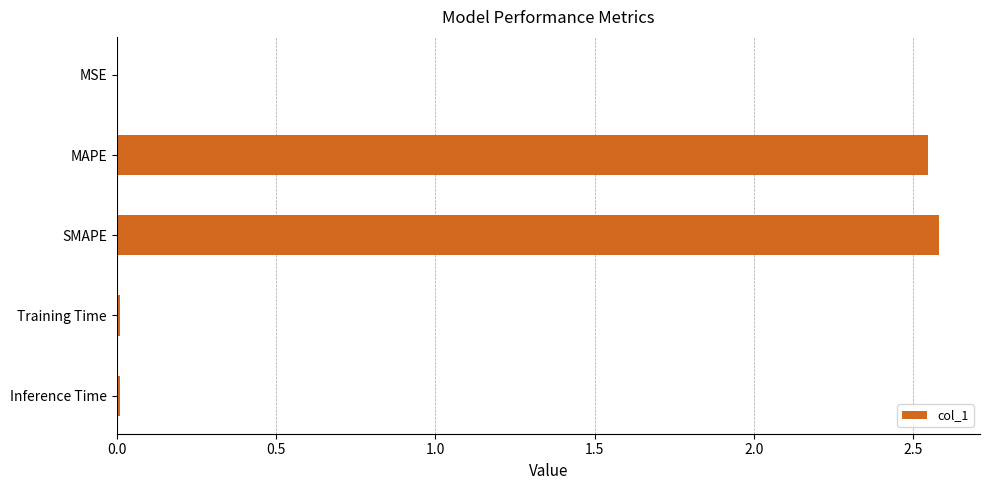

What is the greatest value displayed?

2.6